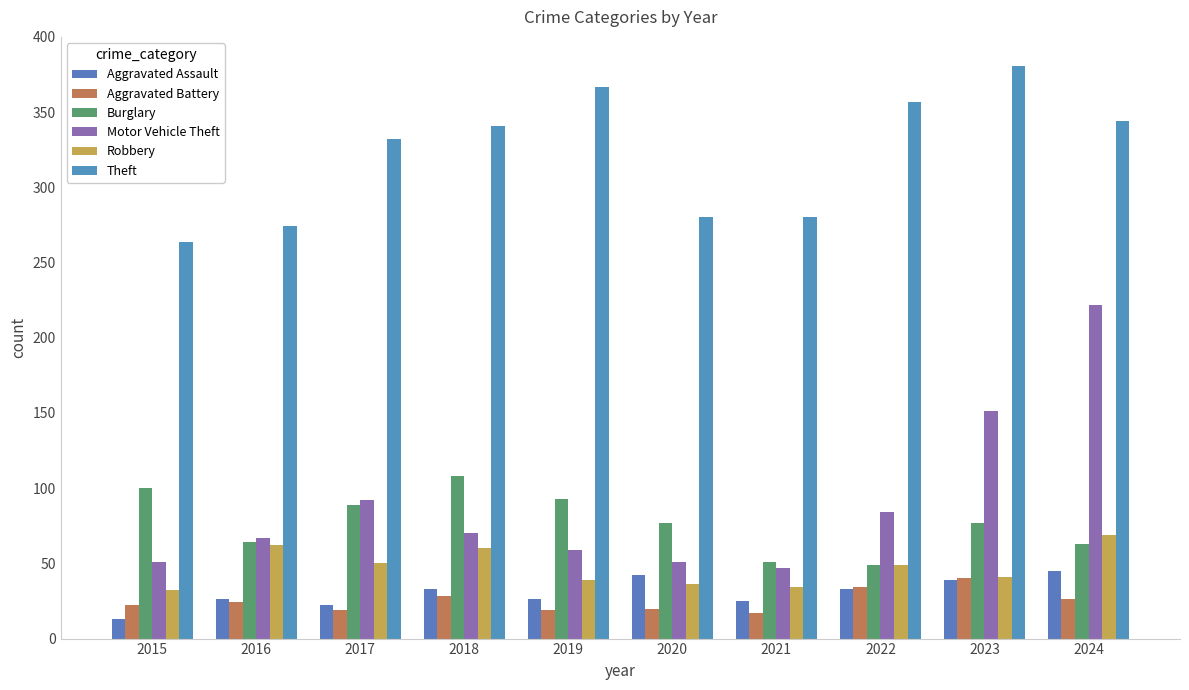

Which series has the widest spread of values?

Motor Vehicle Theft